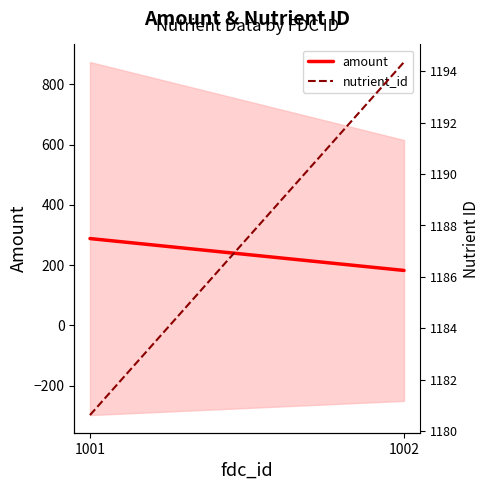

The amount series shows 182.2 at 1002. True or false?

True